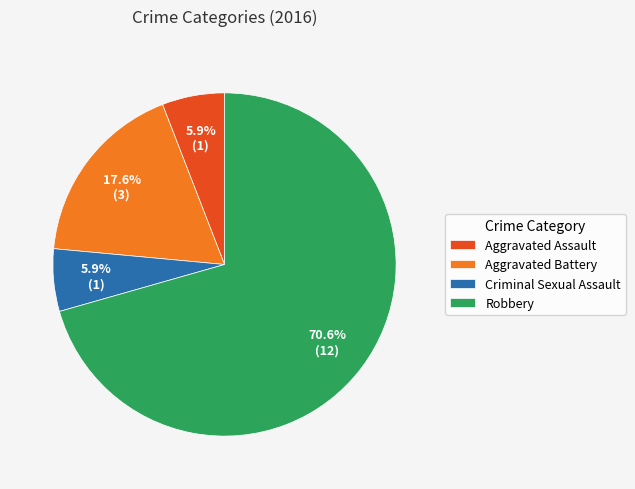

To the nearest percent, what portion does Criminal Sexual Assault represent?

6%